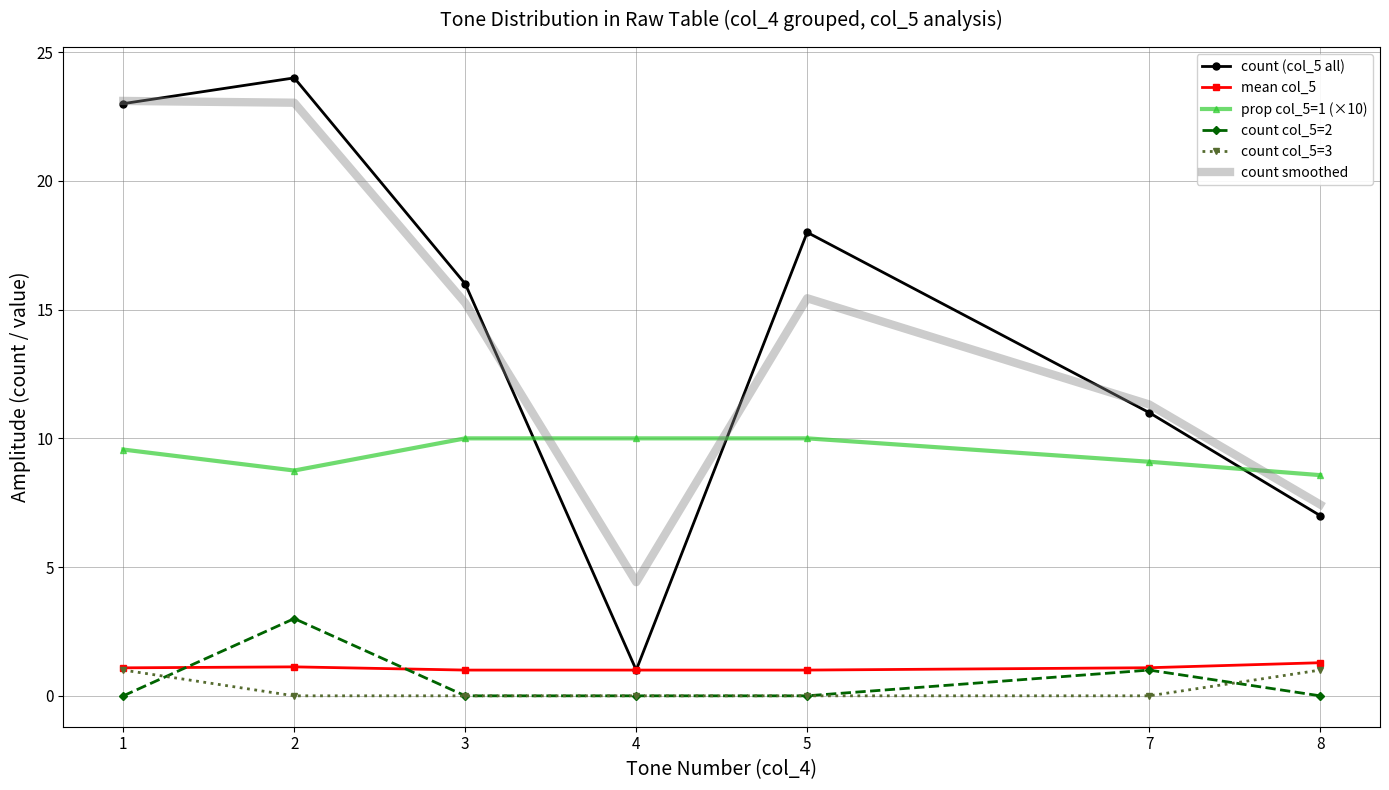

Which series has the largest range (max minus min)?

count (col_5 all)